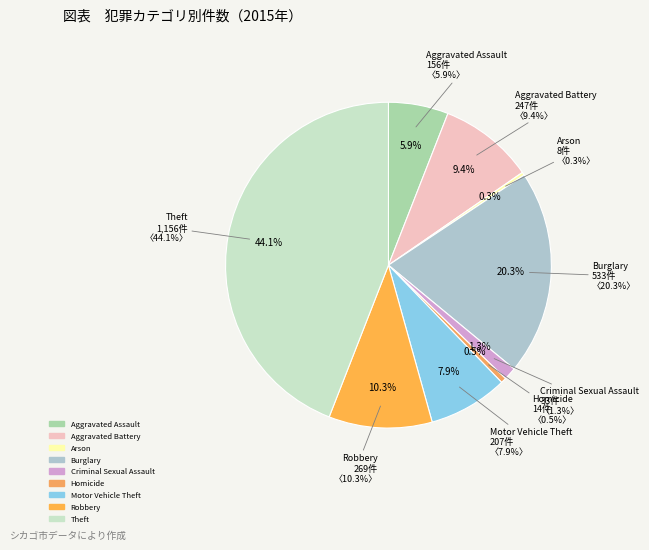

Rank the categories by value from highest to lowest.

Theft, Burglary, Robbery, Aggravated Battery, Motor Vehicle Theft, Aggravated Assault, Criminal Sexual Assault, Homicide, Arson